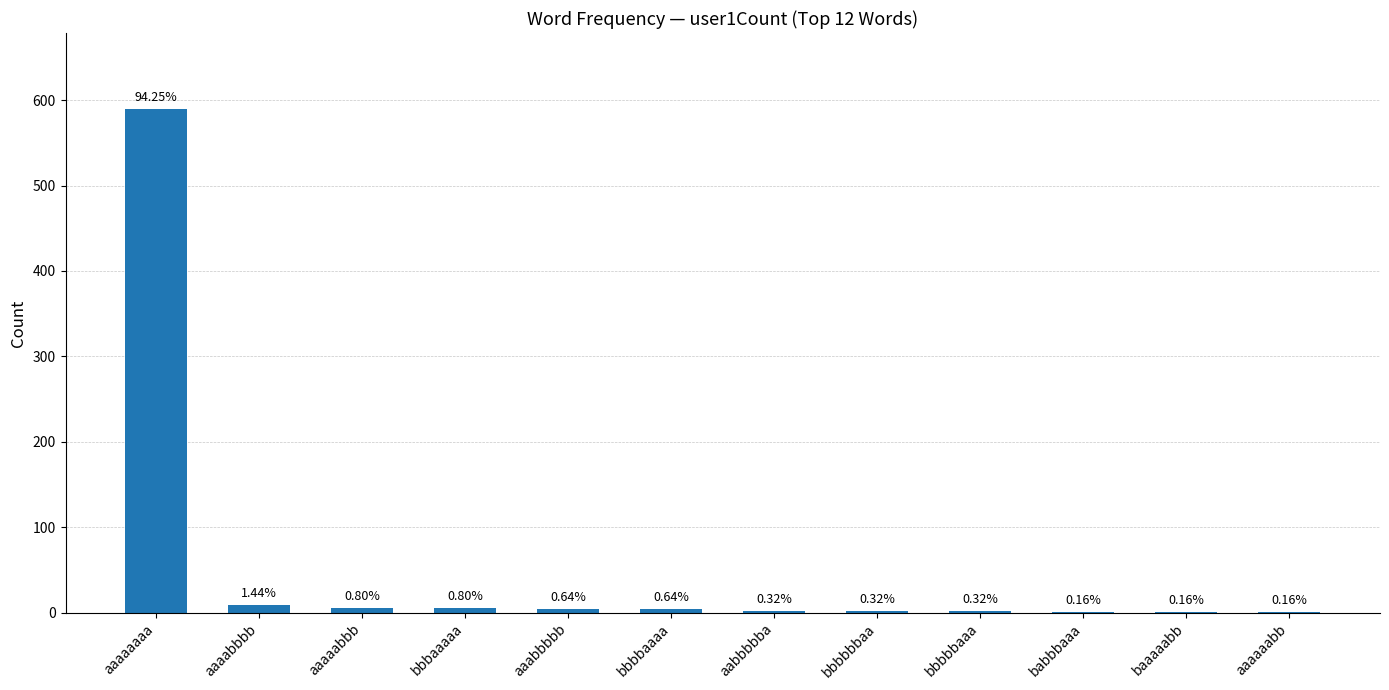

What is the label of the 5th bar from the left?

aaabbbbb